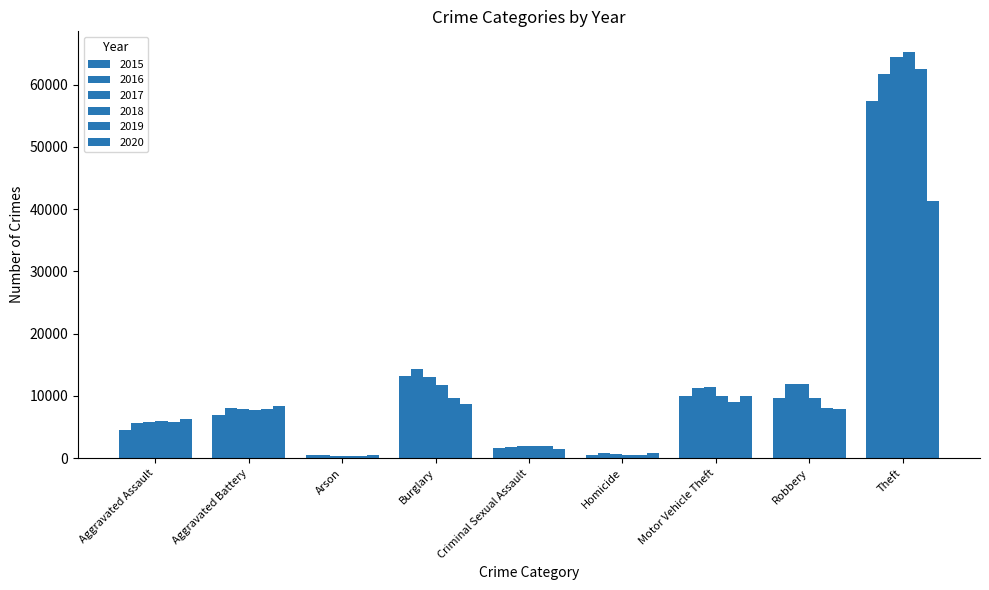

What is the label of the 3rd bar from the left?

Arson